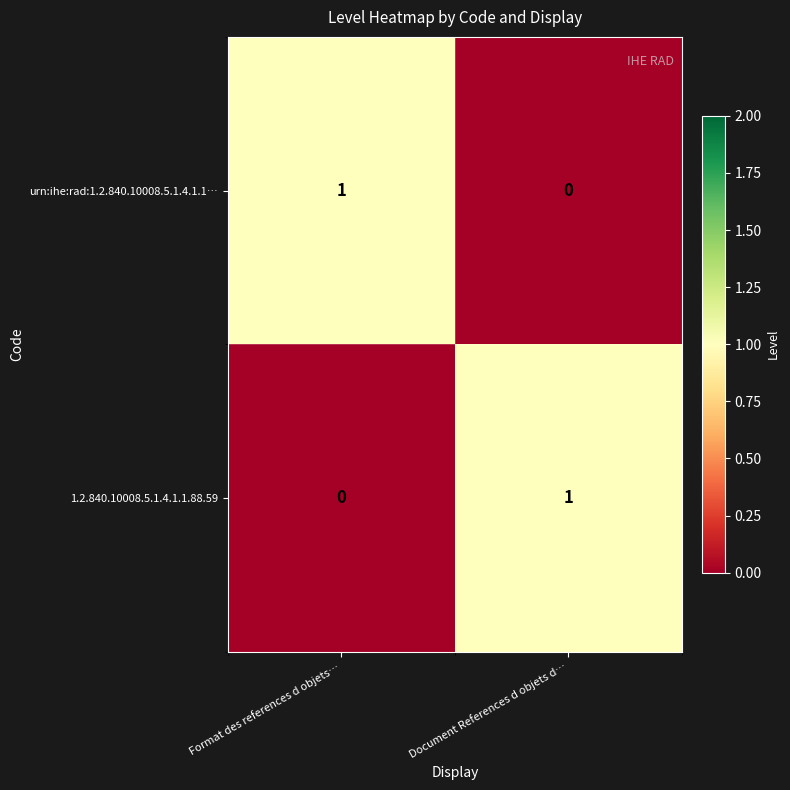

What is the difference between the highest and lowest values at Document References d objets d…?

1